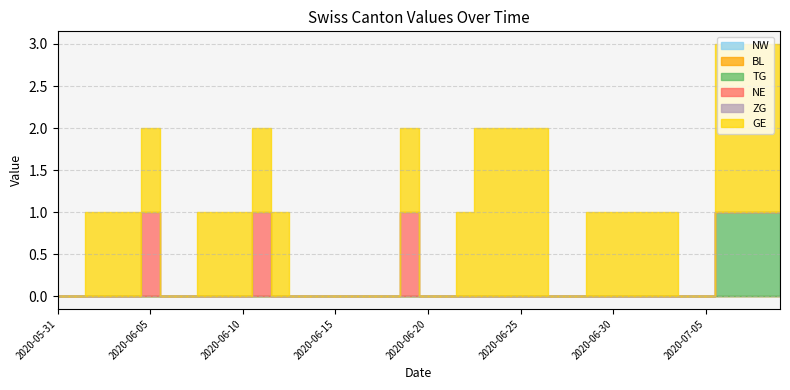

What is the difference between the second highest and second lowest values in the TG series?

1